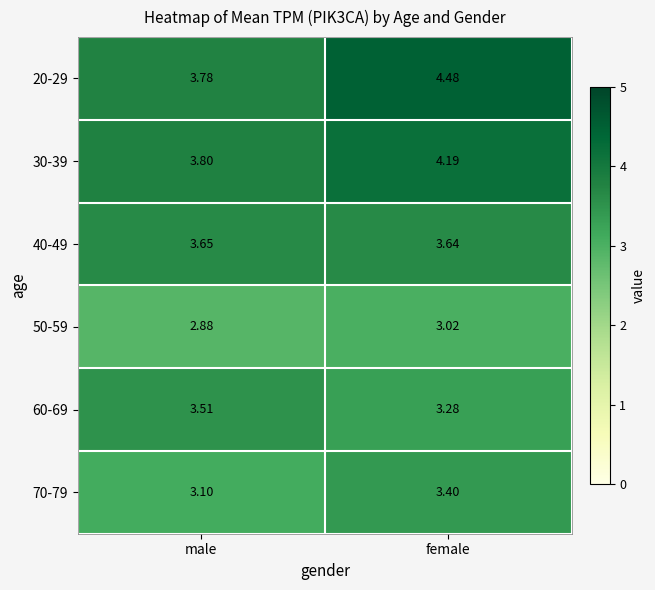

How many data points does each series have?

2